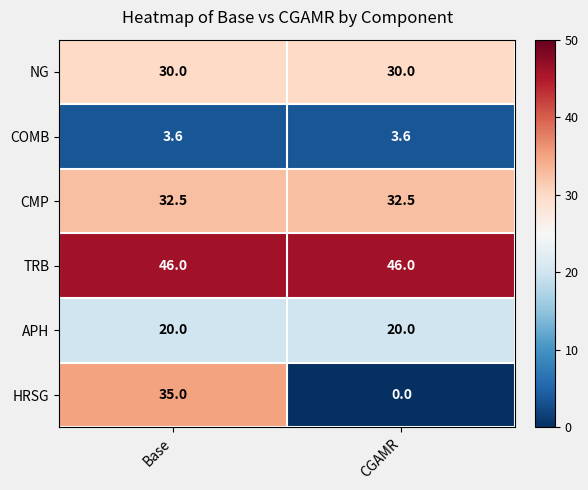

What is the greatest value displayed?

46.0